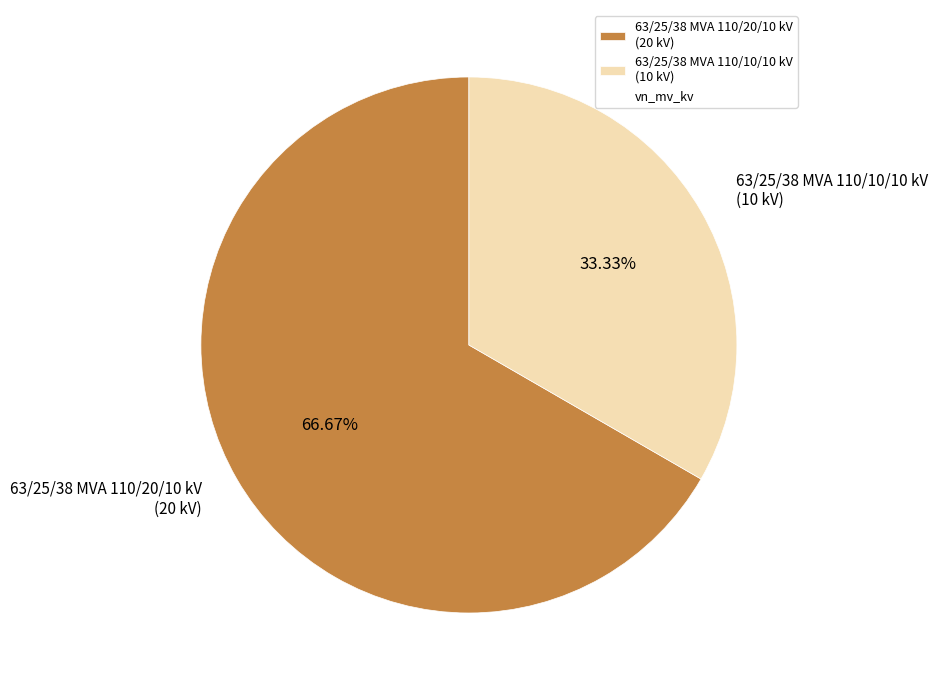

What is the total percentage of 63/25/38 MVA 110/10/10 kV and 63/25/38 MVA 110/20/10 kV?

100.0%